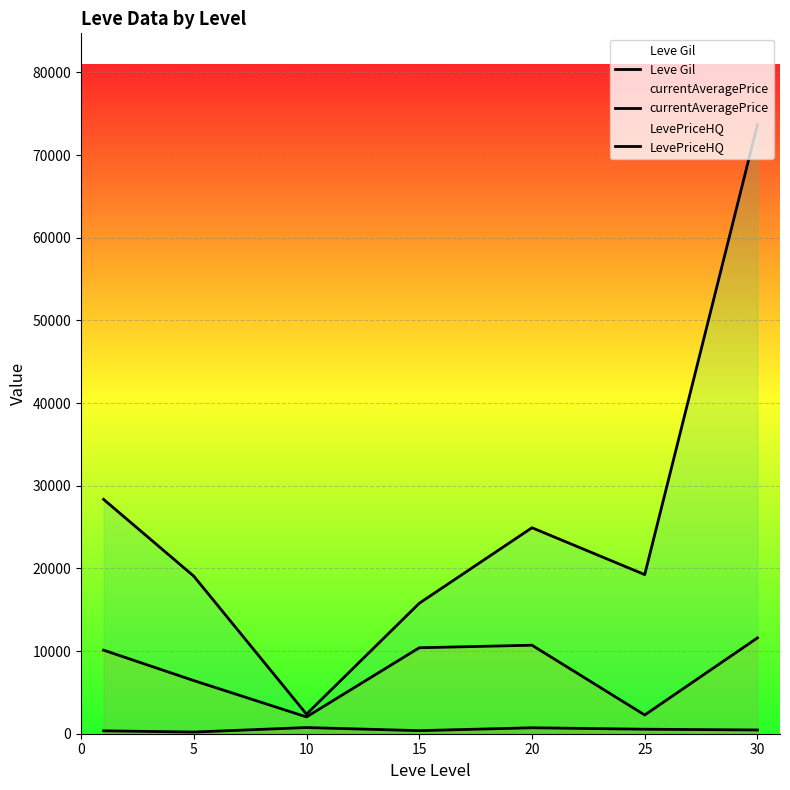

Is the value of currentAveragePrice at 25 greater than the value of Leve Gil at 5?

Yes